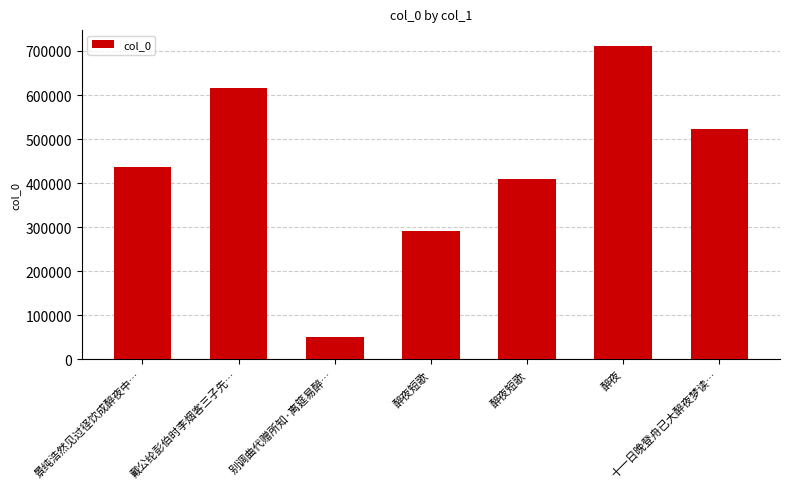

What is the label of the 1st bar from the right?

十一日晚登舟已大醉夜梦读…